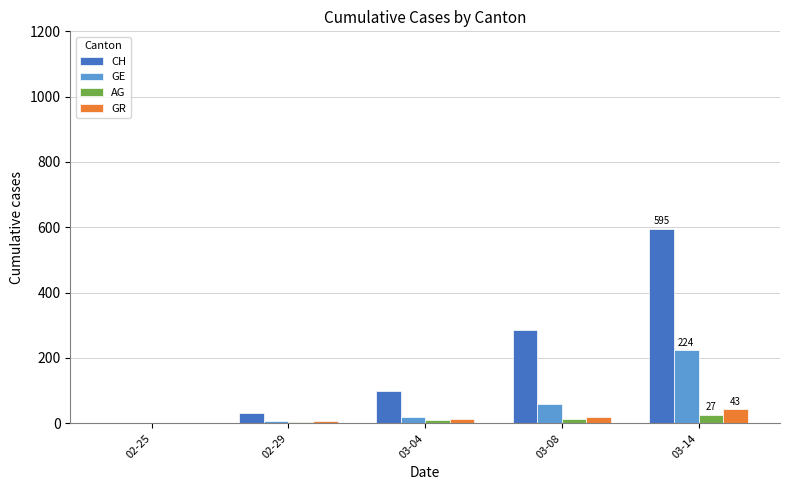

The value of AG at 03-14 is 27. True or false?

True